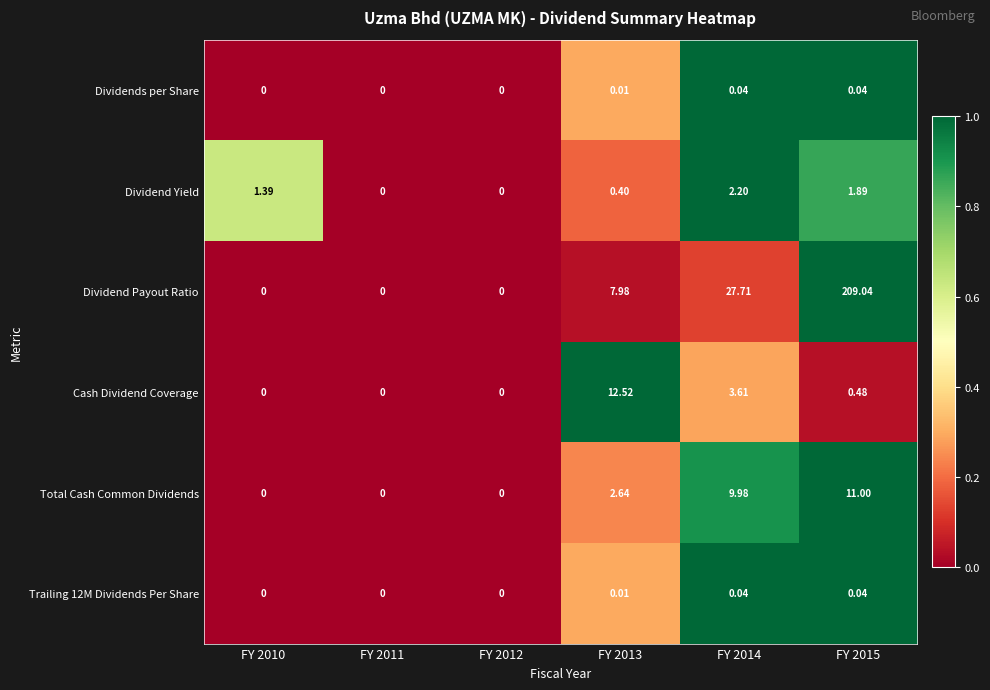

Which series has the largest total across all categories?

Dividend Payout Ratio